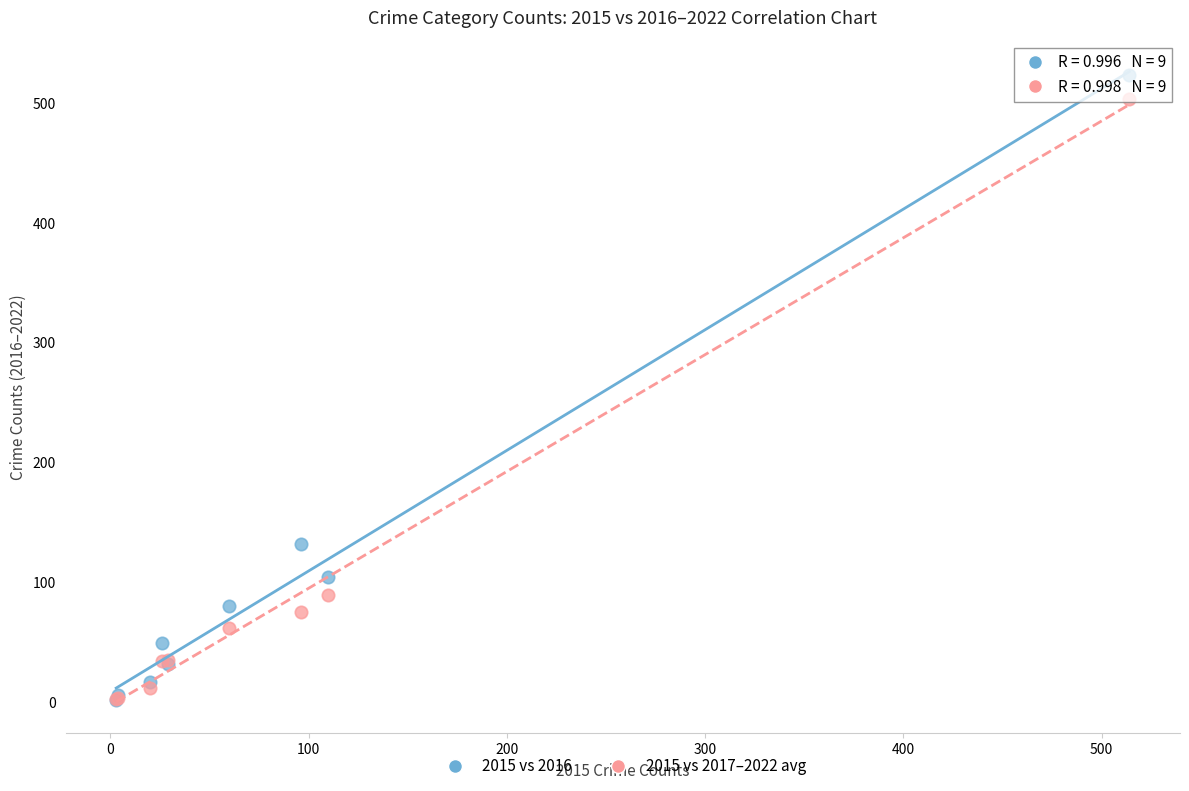

Across all series, what Y value is closest to 262?

132.0